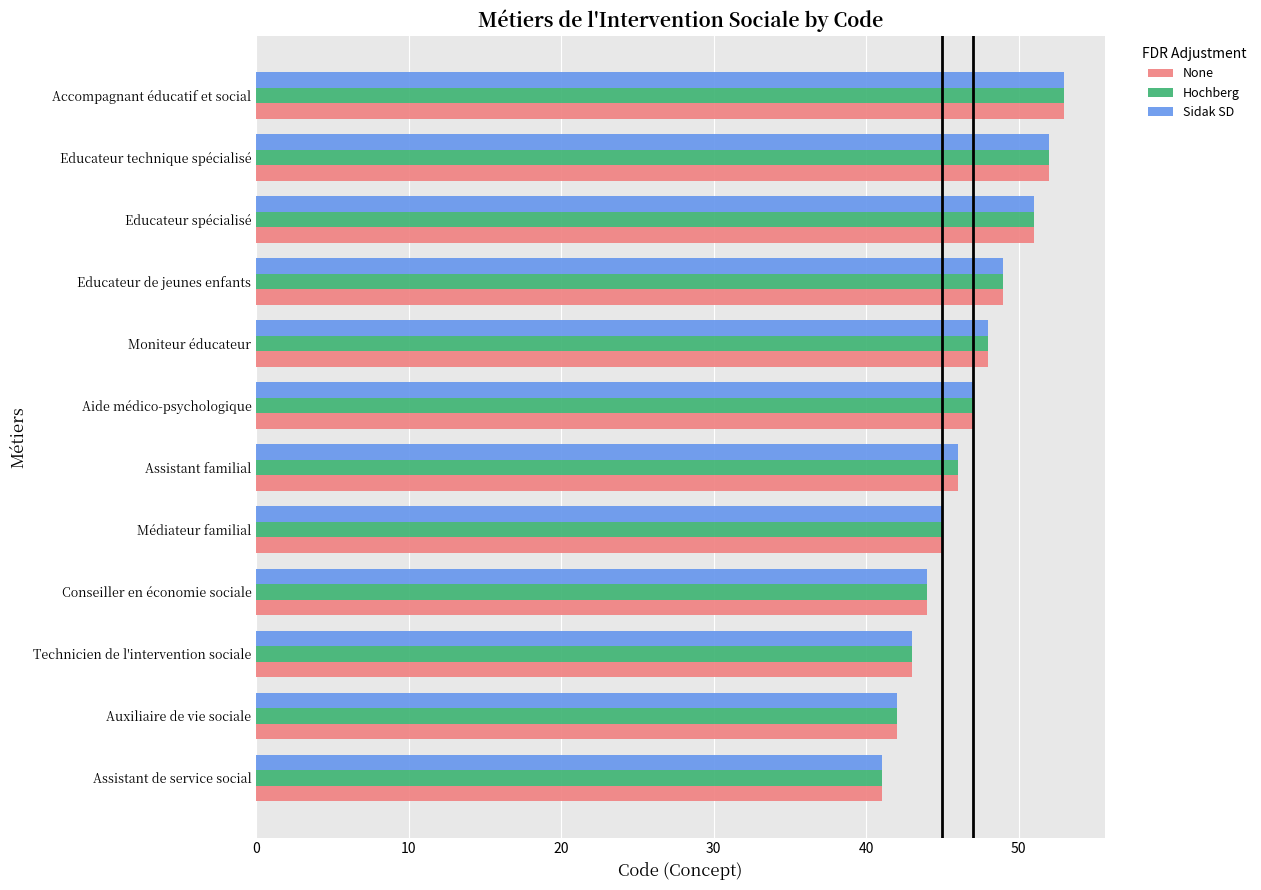

Is the value of None at Médiateur familial greater than the value of Hochberg at Assistant de service social?

Yes